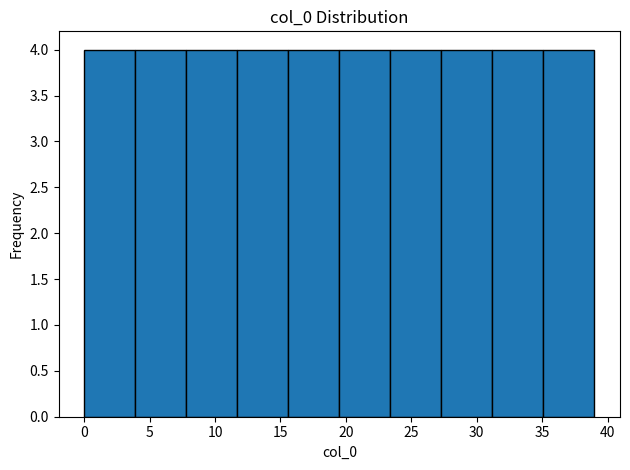

Reading left to right, list every bar in this chart as the range it spans on the x-axis followed by its height. Neither the bar edges nor the heights are printed on the chart, so give them approximately, as read against the axes.

0.0 to 3.9: 4
3.9 to 7.8: 4
7.8 to 11.7: 4
11.7 to 15.6: 4
15.6 to 19.5: 4
19.5 to 23.4: 4
23.4 to 27.3: 4
27.3 to 31.2: 4
31.2 to 35.1: 4
35.1 to 39.0: 4